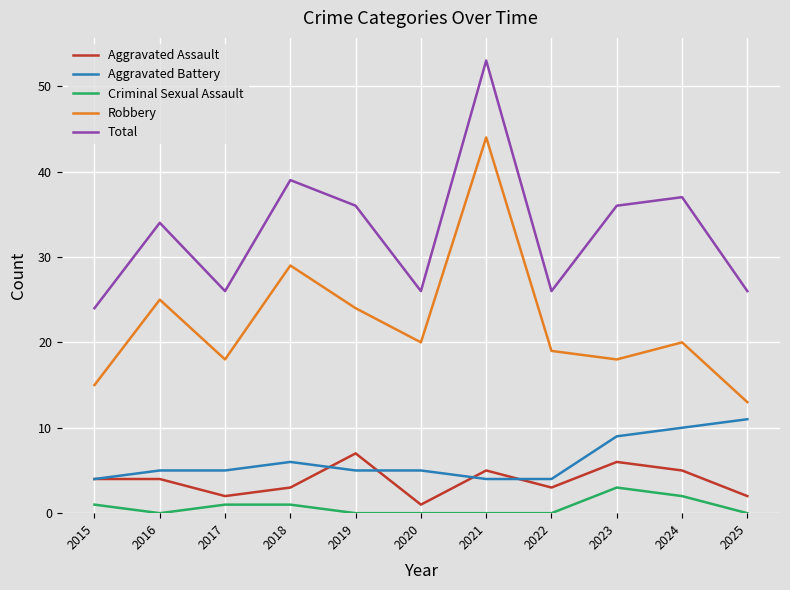

List the series in order of their peak value, lowest first.

Criminal Sexual Assault, Aggravated Assault, Aggravated Battery, Robbery, Total